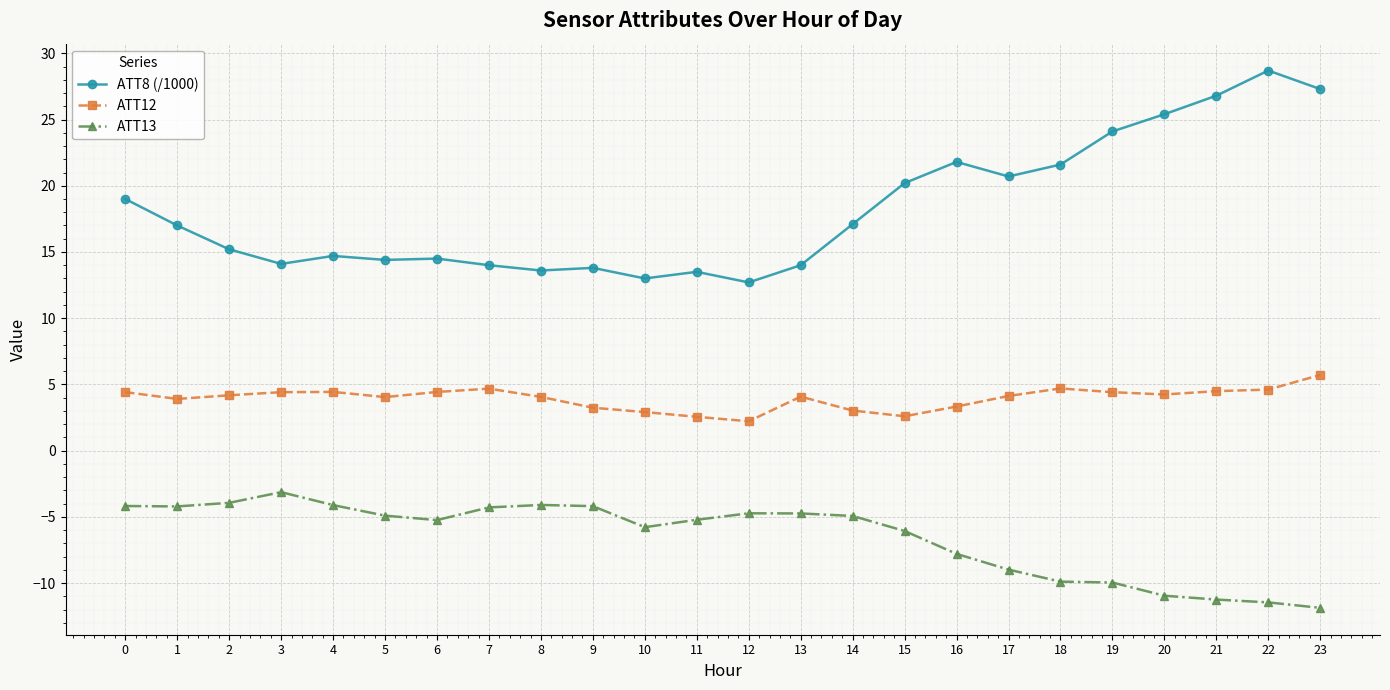

True or false: ATT8 (/1000) has more than 0 interior local peaks.

True